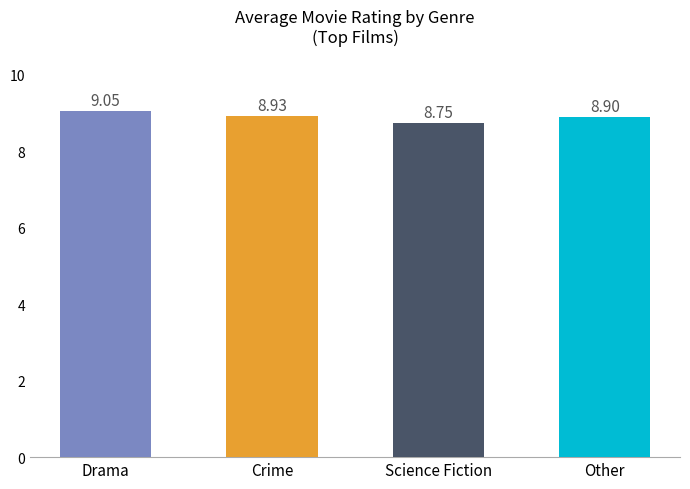

What is the label of the 3rd bar from the left?

Science Fiction